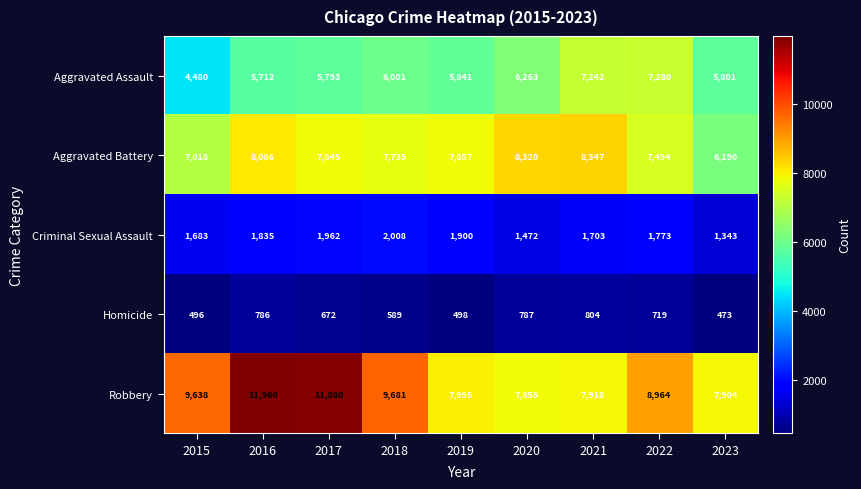

What is the difference between the highest and lowest values at 2020?

7533